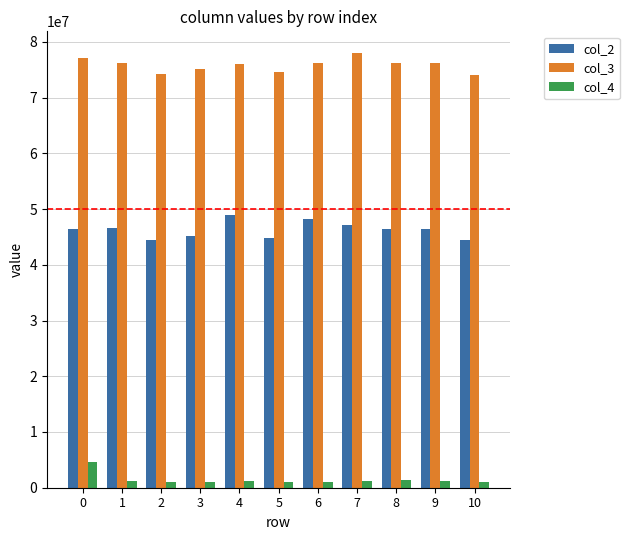

The value of col_2 at 9 is 46399458. True or false?

True